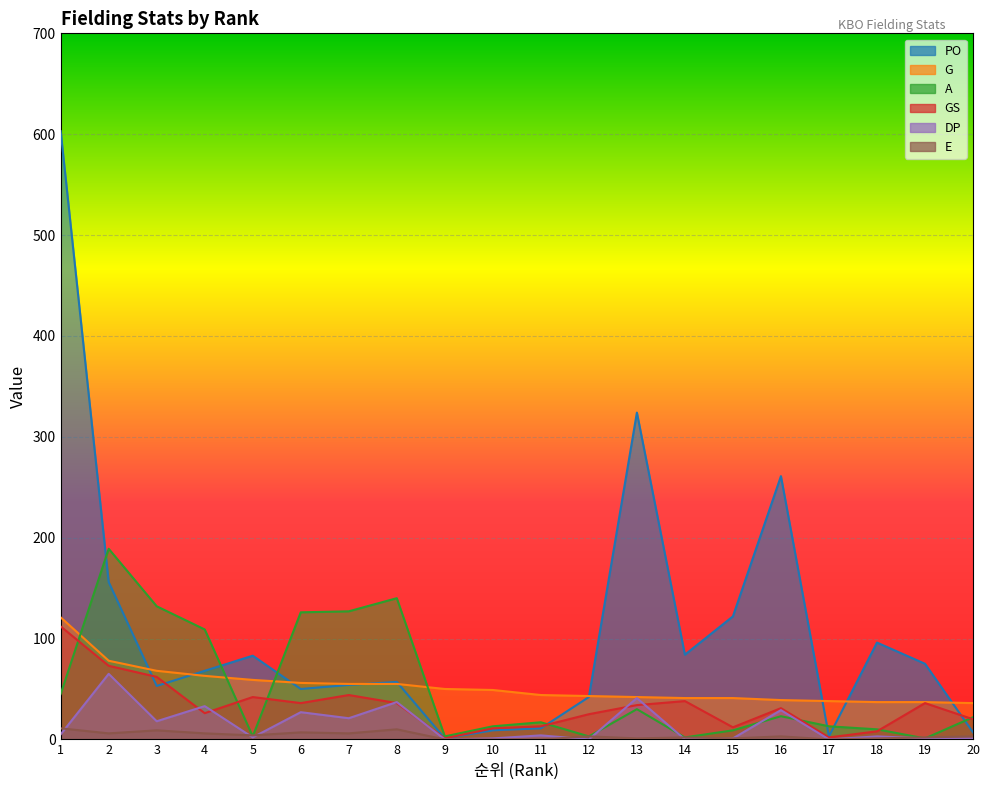

At how many categories does at least one series exceed 171?

4